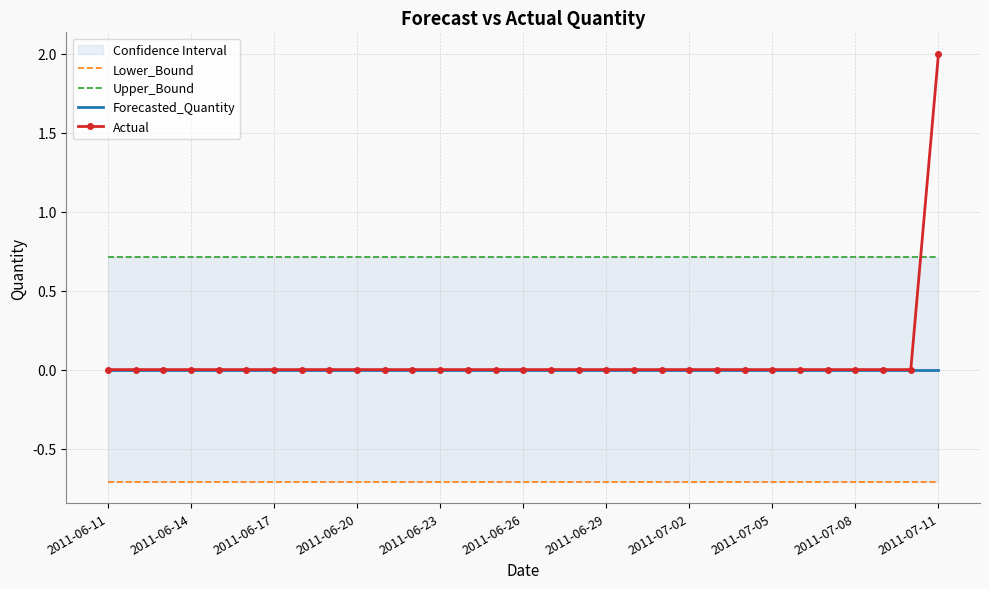

How many times do Actual and Upper_Bound cross each other?

1